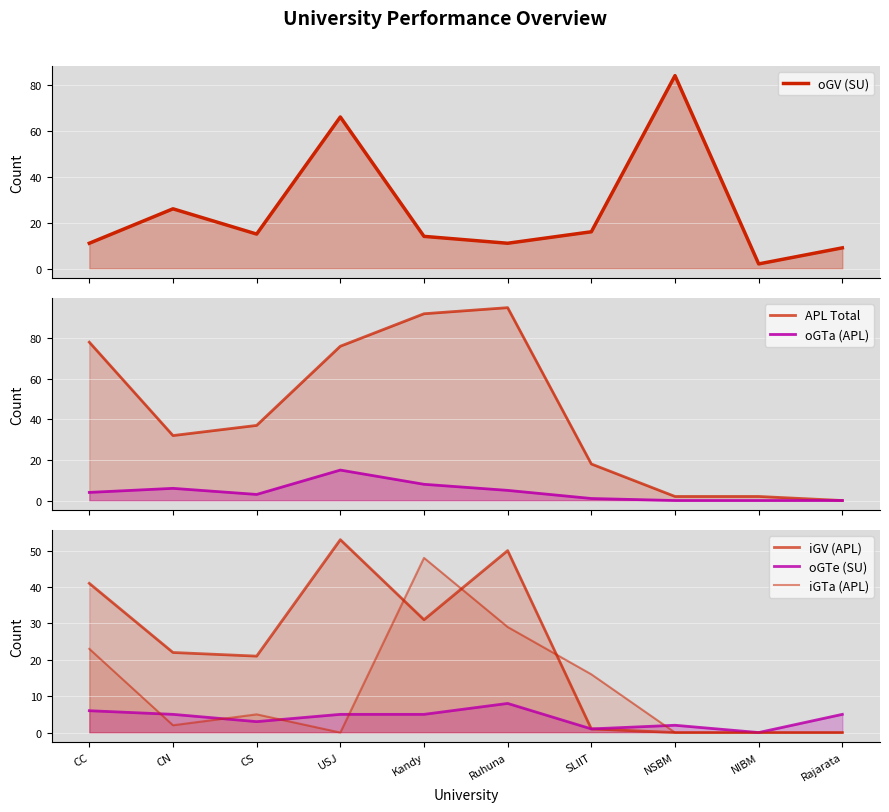

What is the total value across all series at NIBM?

4